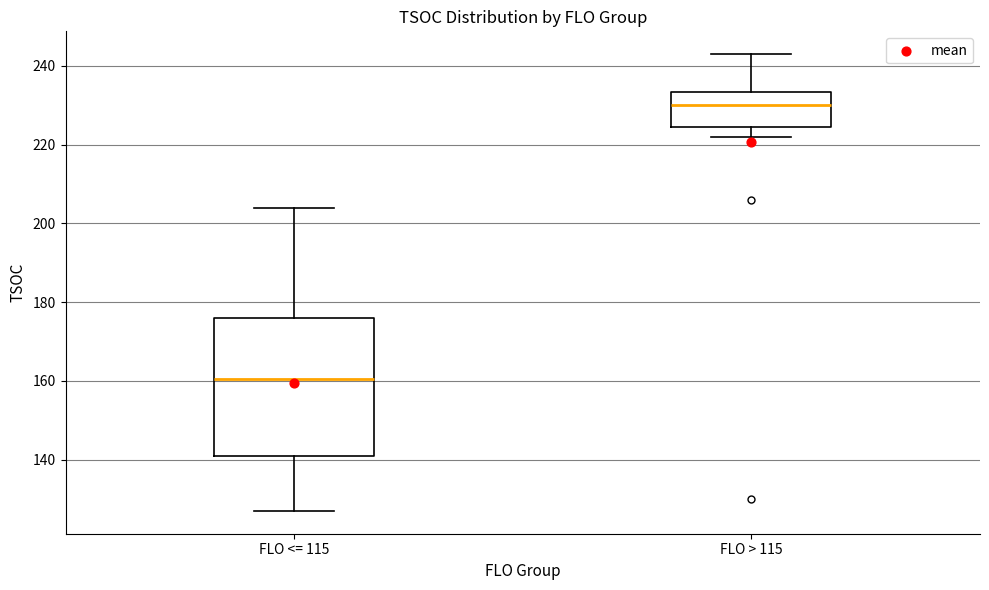

Which box's median line is the lowest?

FLO <= 115